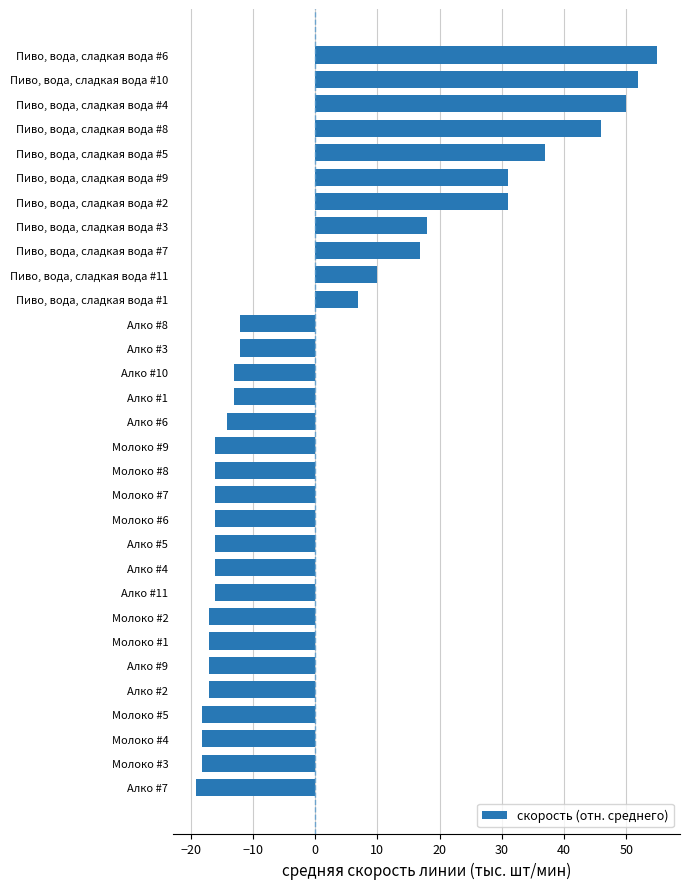

What is the label of the 27th bar from the top?

Алко #2